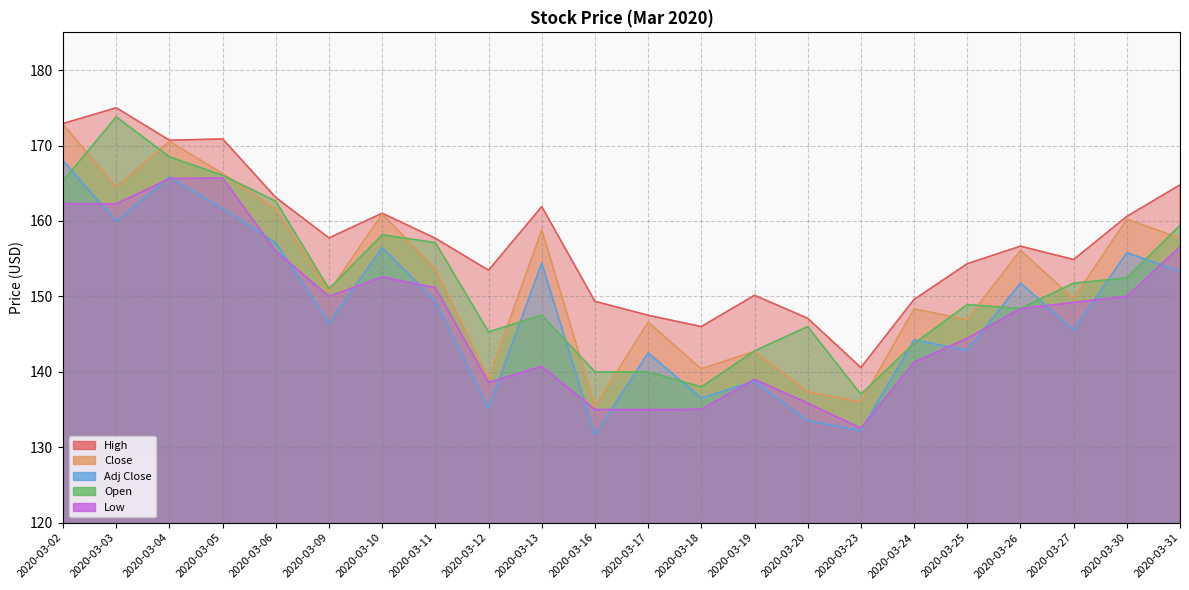

Does the chart display data point markers on the line(s)?

No